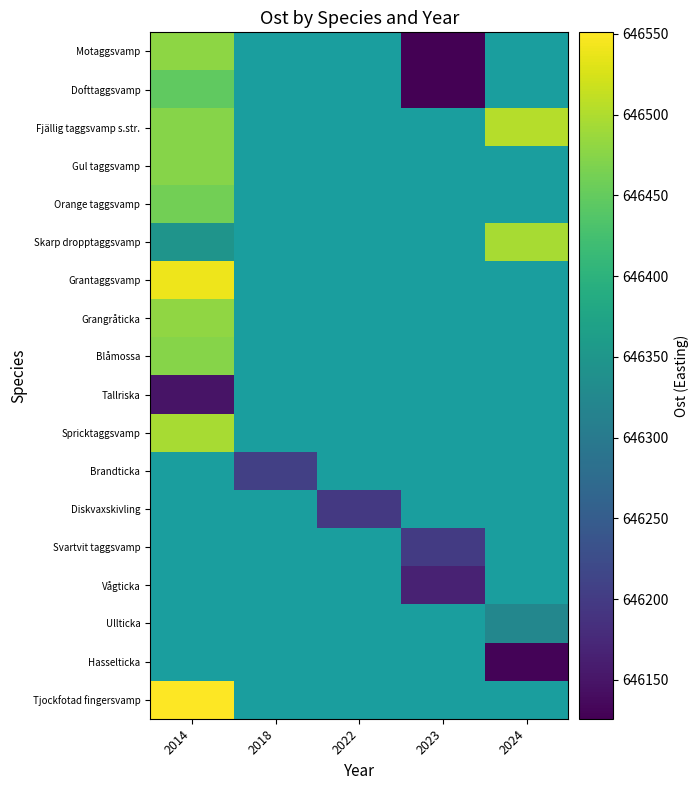

Rank the series by their maximum value, from lowest to highest.

Tallriska, Dofttaggsvamp, Orange taggsvamp, Gul taggsvamp, Blåmossa, Motaggsvamp, Grangråticka, Skarp dropptaggsvamp, Spricktaggsvamp, Fjällig taggsvamp s.str., Grantaggsvamp, Brandticka, Diskvaxskivling, Svartvit taggsvamp, Vågticka, Ullticka, Hasselticka, Tjockfotad fingersvamp